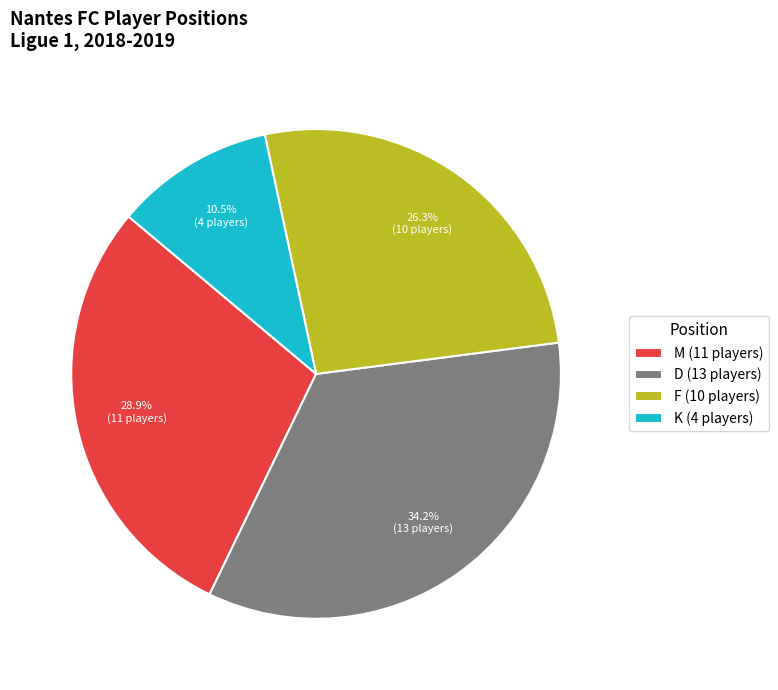

To the nearest percent, what percentage of the pie is F?

26%